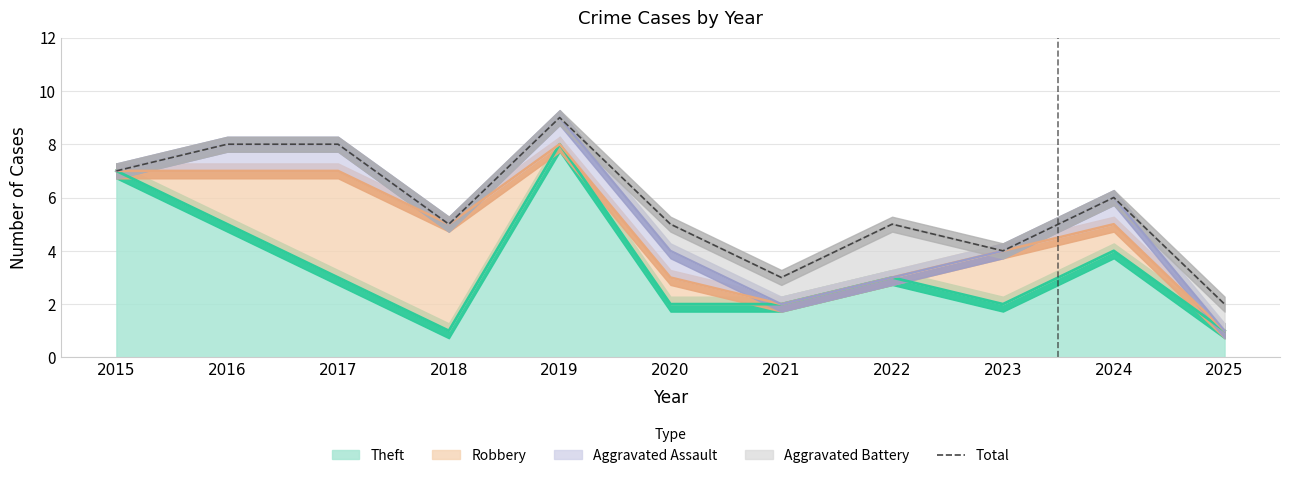

Read the value at 2018.

5